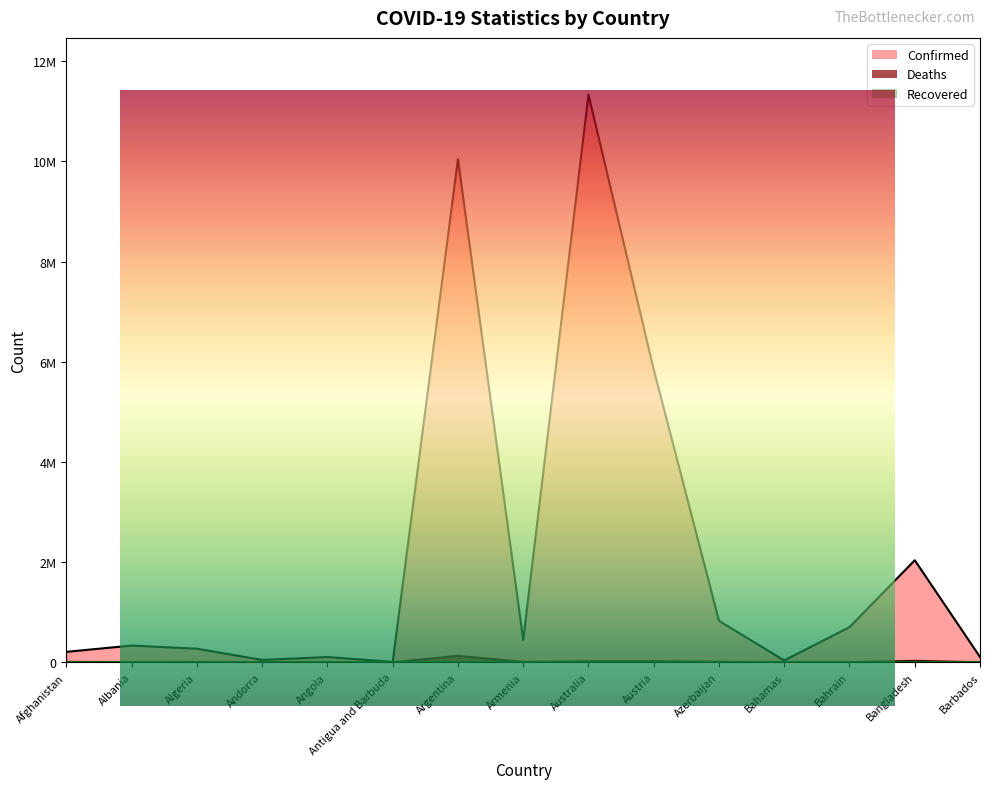

The Deaths series shows 17337 at Azerbaijan. True or false?

False